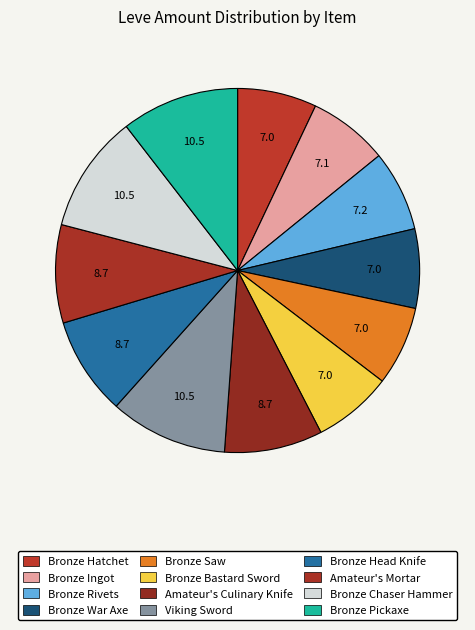

To the nearest percent, what is the average slice percentage?

8%